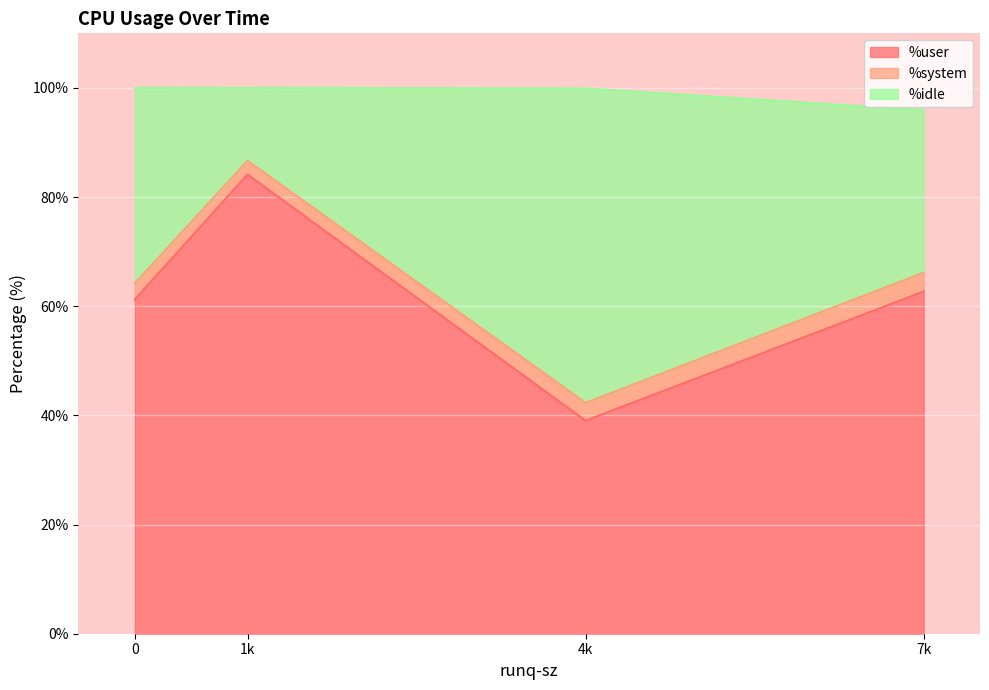

What is the difference between the maximum and second lowest values in the %user series?

22.9